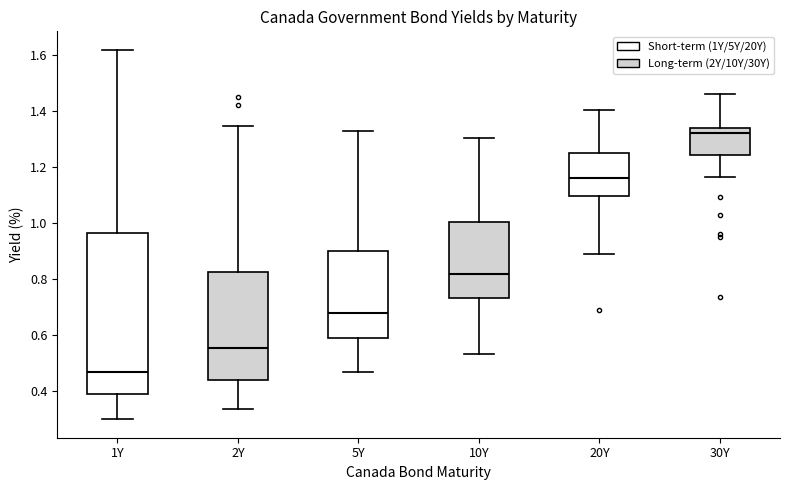

Where does the lower whisker of the box for 1Y end on the y-axis? The values are not printed on the chart, so give them approximately, as read against the axis.

0.30